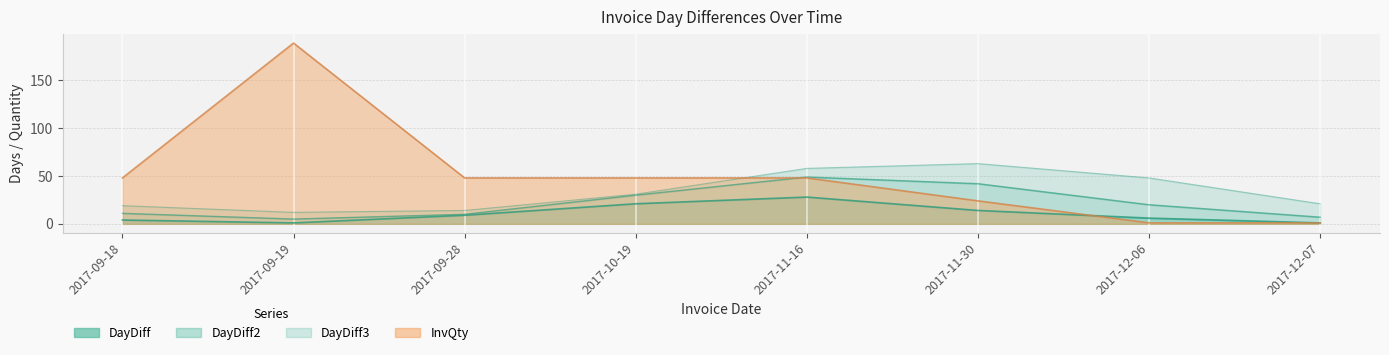

Does the chart have visible grid lines?

Yes